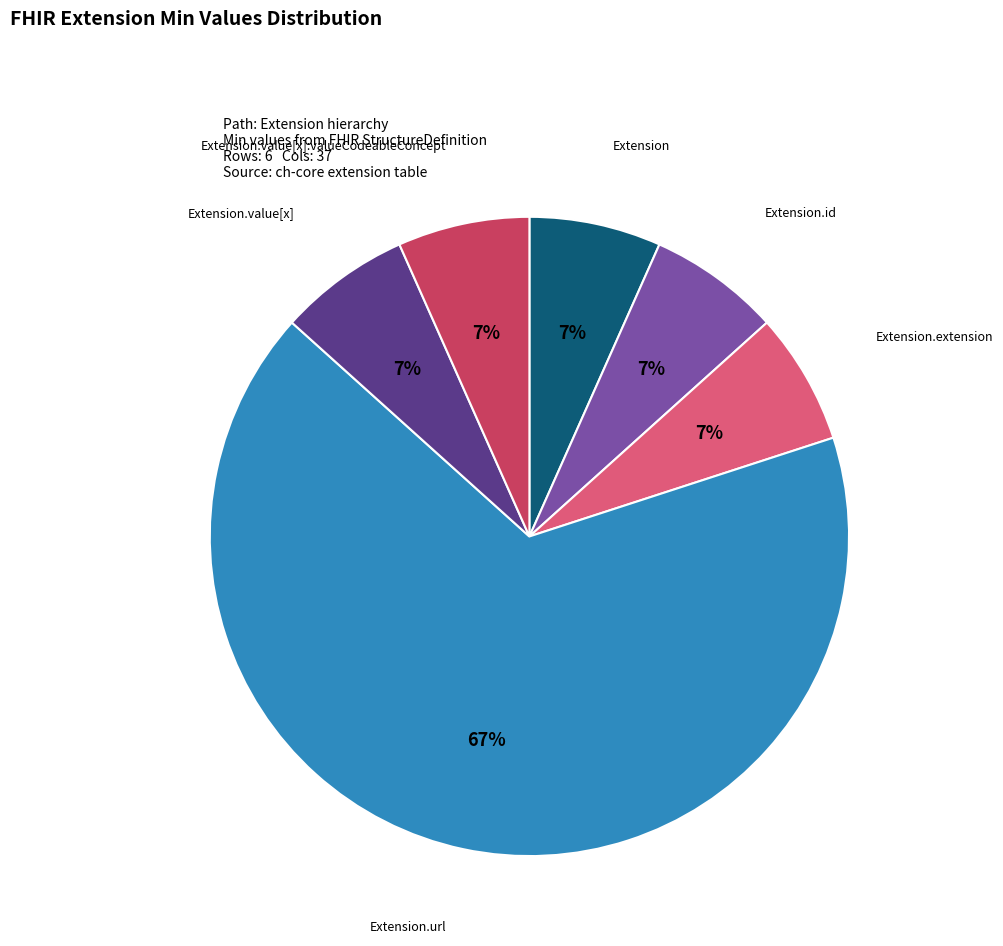

To the nearest percent, what is the average slice percentage?

17%